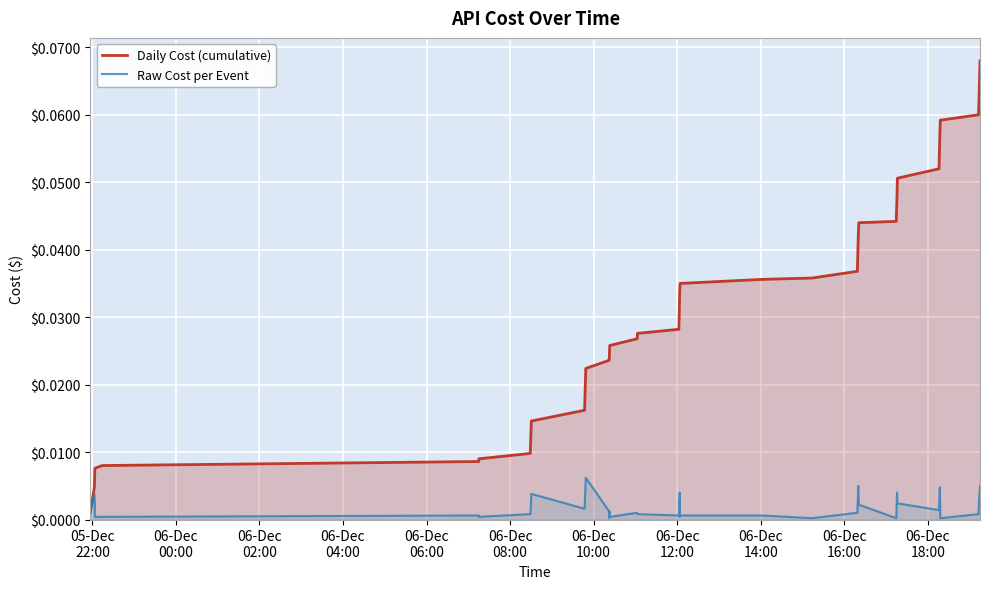

Which series has the widest spread of values?

Daily Cost (cumulative)